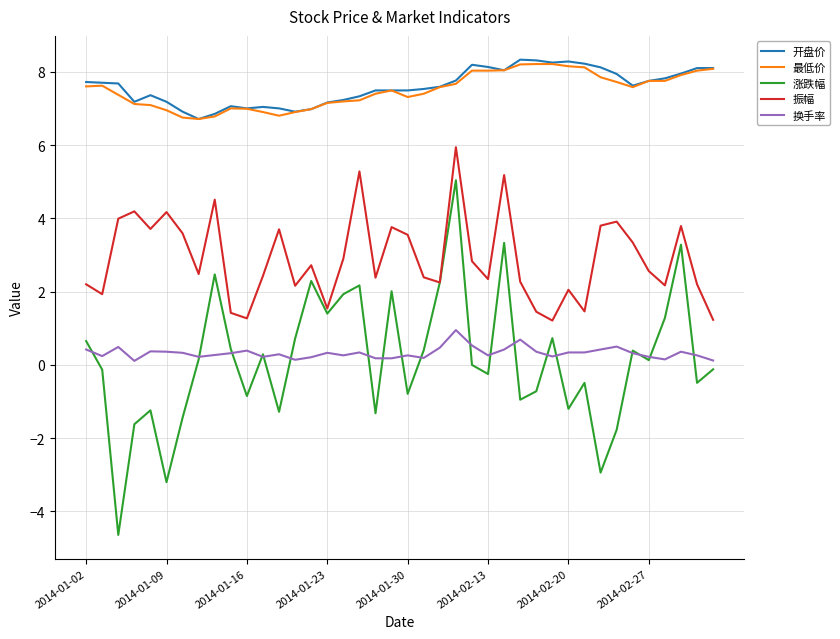

Which series has the widest spread of values?

涨跌幅